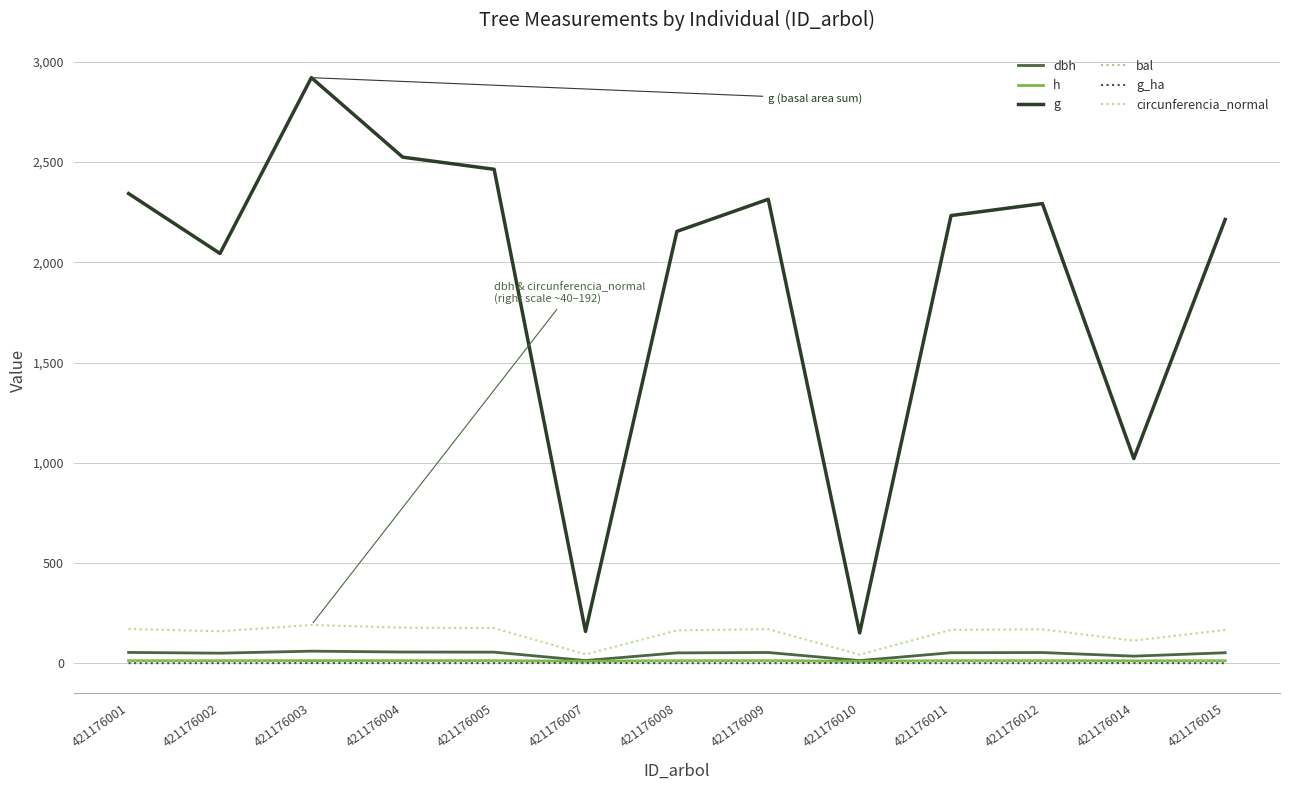

What are all the series names shown in the legend?

dbh, h, g, bal, g_ha, circunferencia_normal